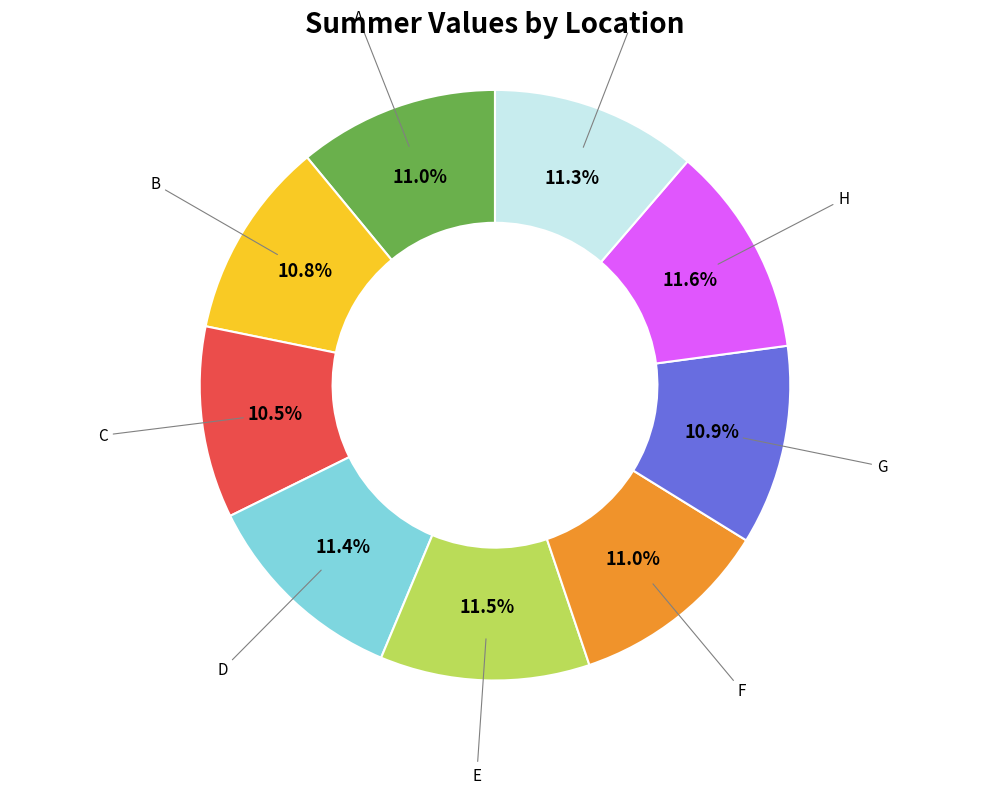

Count the number of slices in the pie.

9